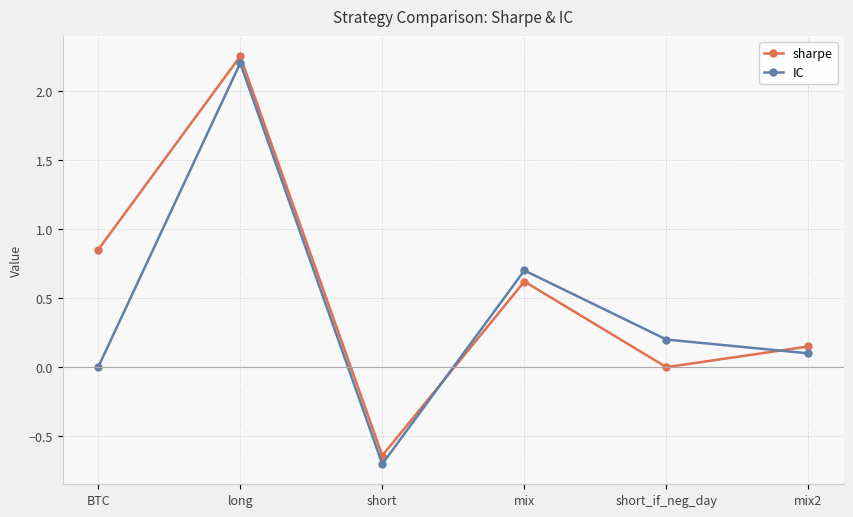

What is the label of the 4th point from the left?

mix